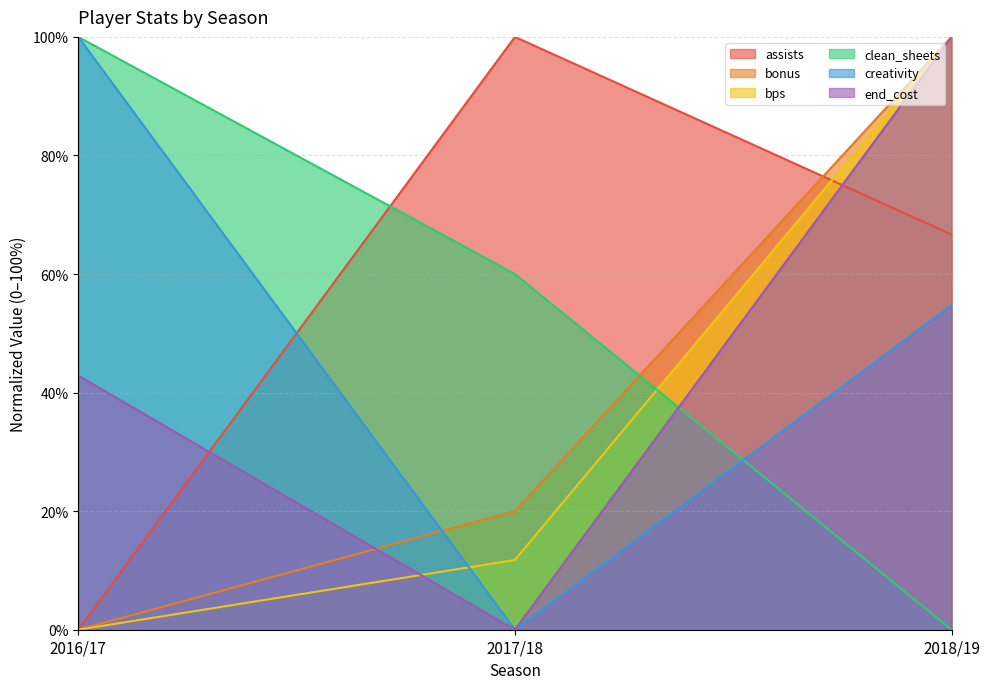

At which label does bps first exceed 11?

2017/18